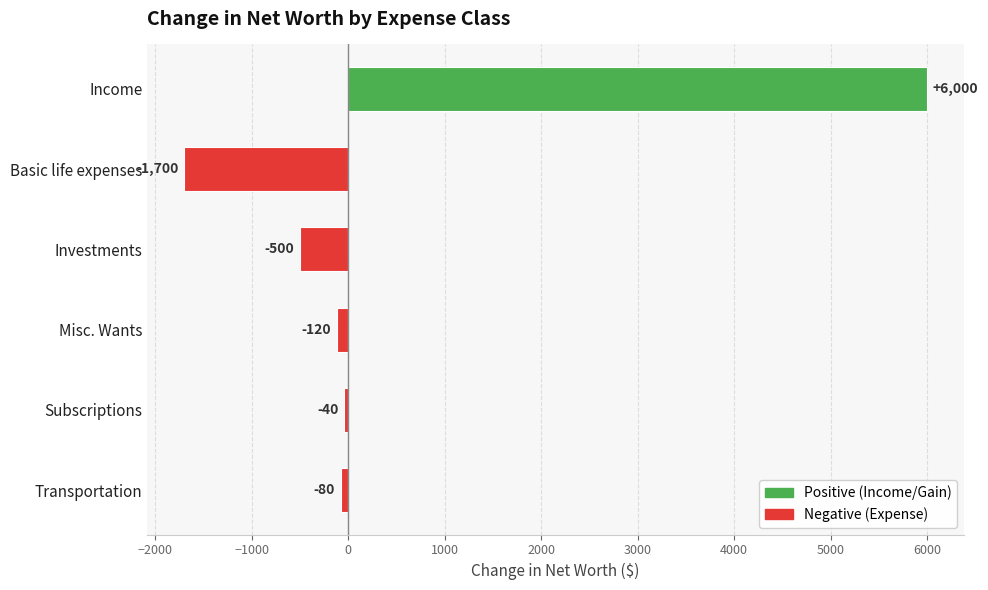

List the labels in order of value, smallest first.

Basic life expenses, Investments, Misc. Wants, Transportation, Subscriptions, Income